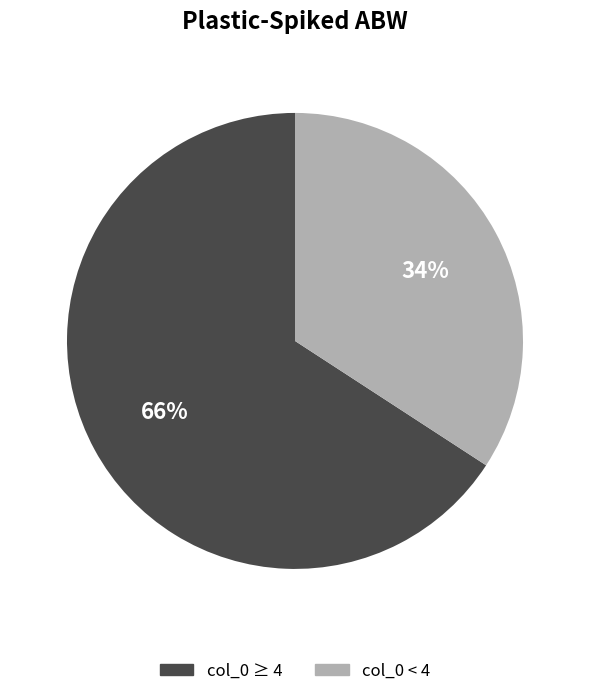

To the nearest percent, what is the average slice percentage?

50%